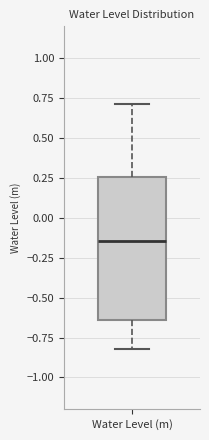

Read this box plot against the y-axis: the position of the median line, the range covered by the box, and the ends of both whiskers. The values are not printed on the chart, so give them approximately, as read against the axis.

median -0.15, box -0.65 to 0.25, whiskers -0.80 to 0.70